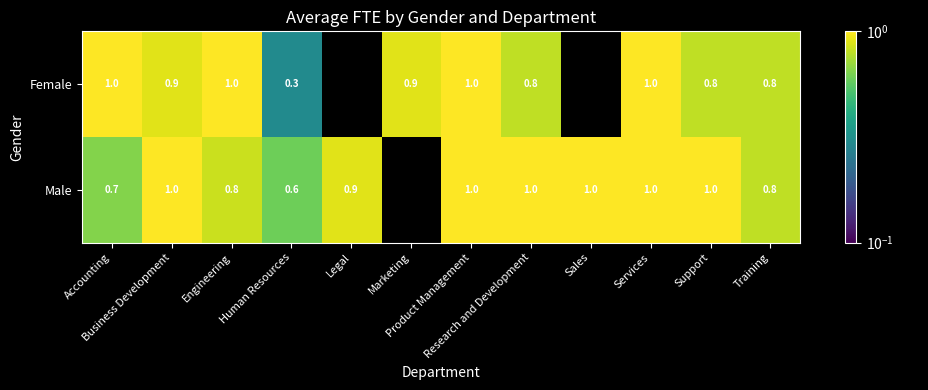

Count the Male values in the range 0 to 1.

11